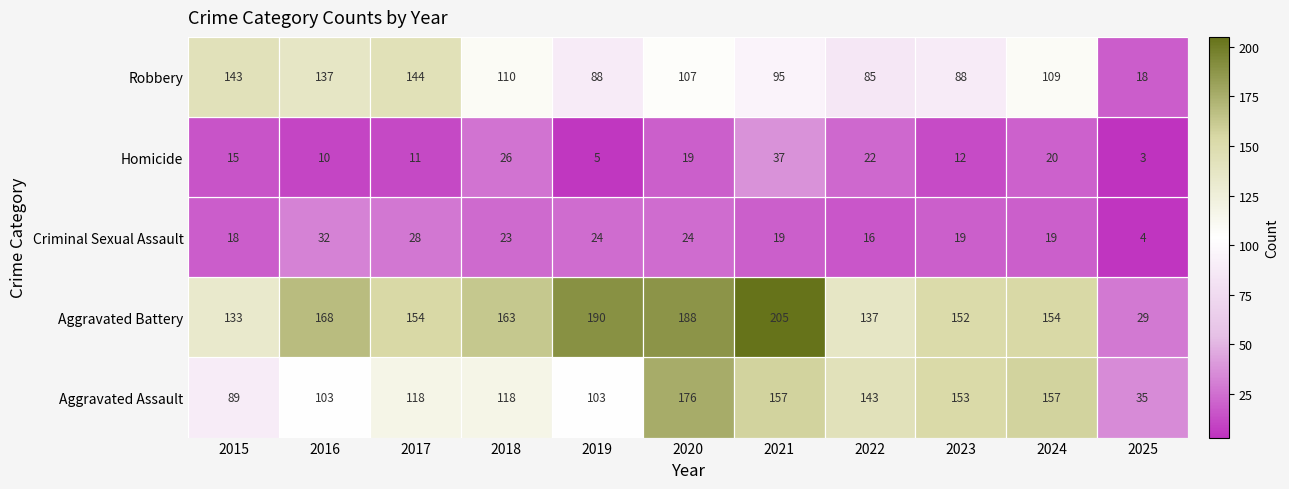

How many data points in Aggravated Battery are less than 154?

4